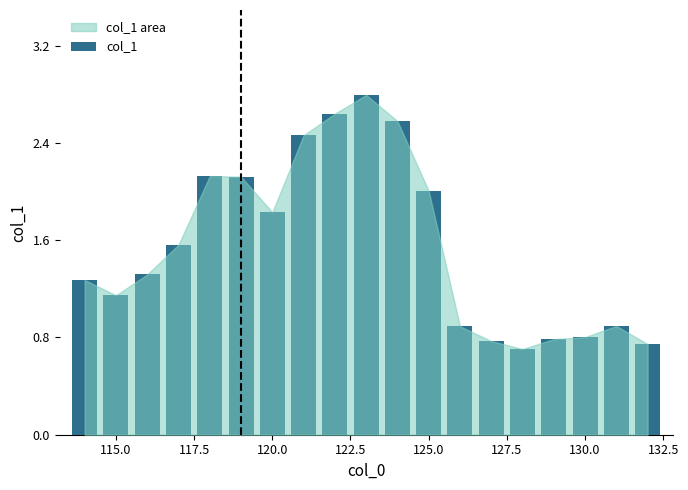

What is the difference between the maximum and minimum values?

2.1